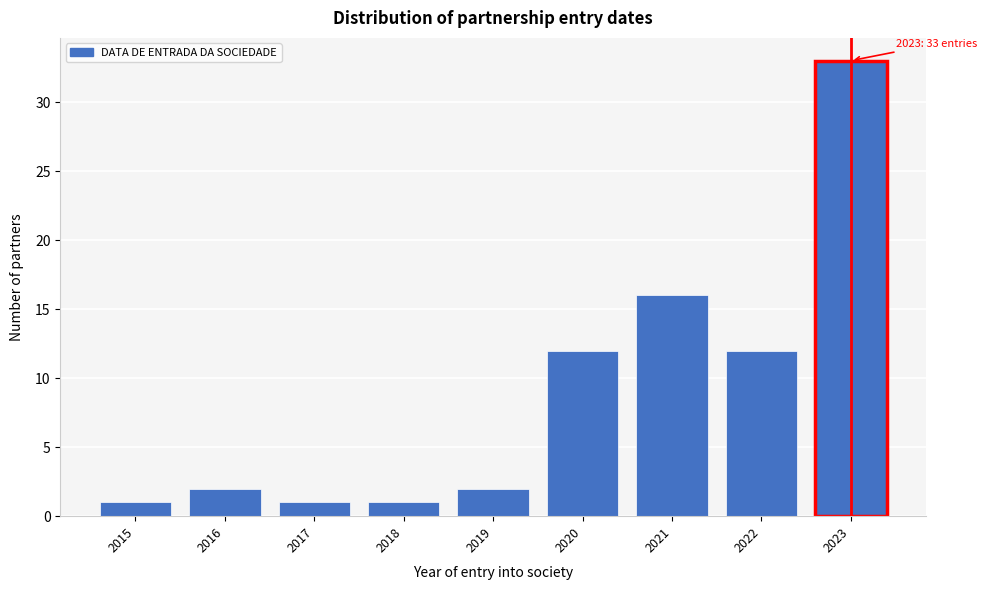

Reading left to right, transcribe all the data shown in this chart.

2015=1	2016=2	2017=1	2018=1	2019=2	2020=12	2021=16	2022=12	2023=33